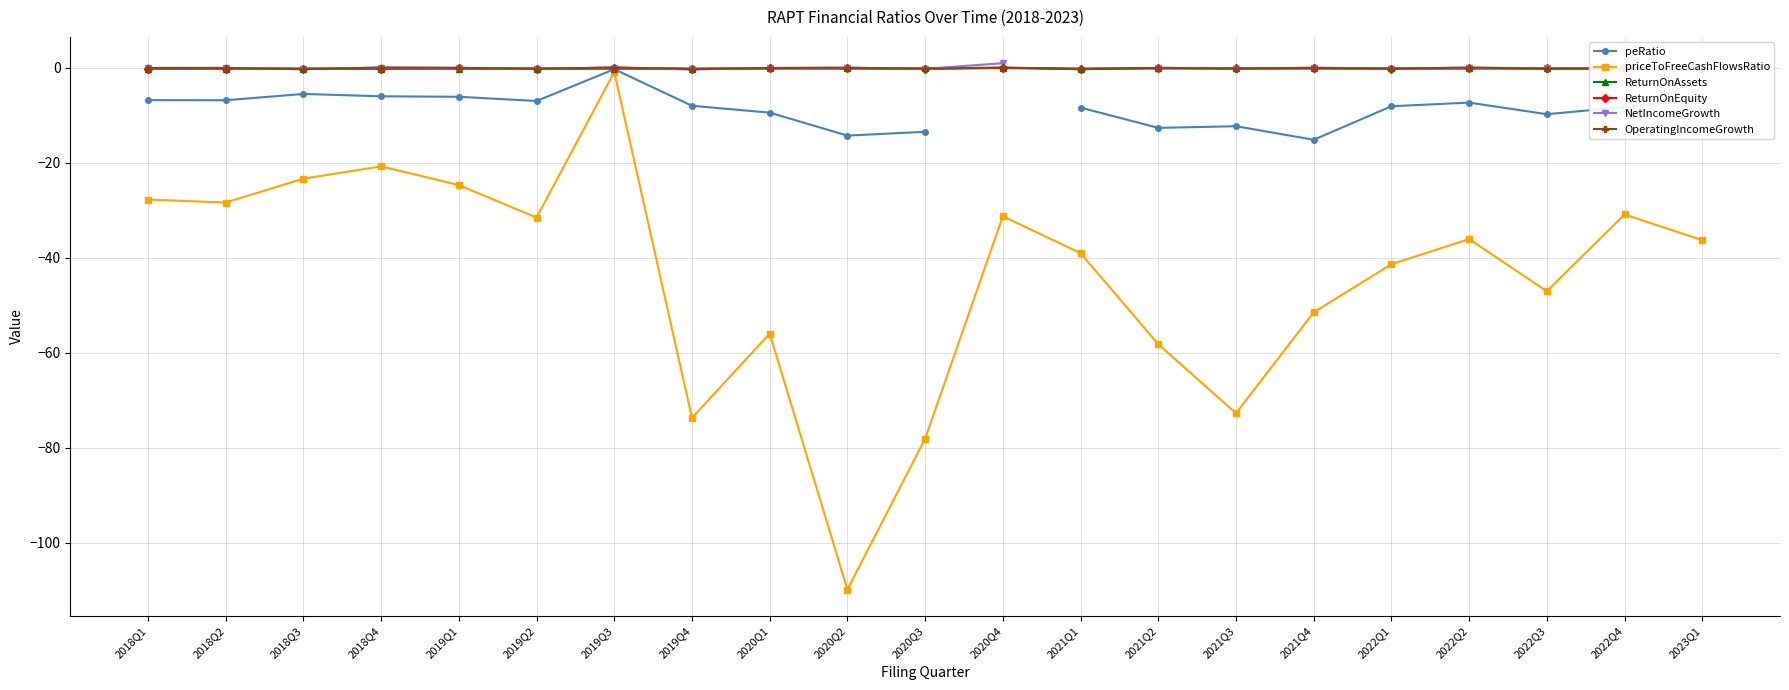

What position from the right is 2018Q2?

20